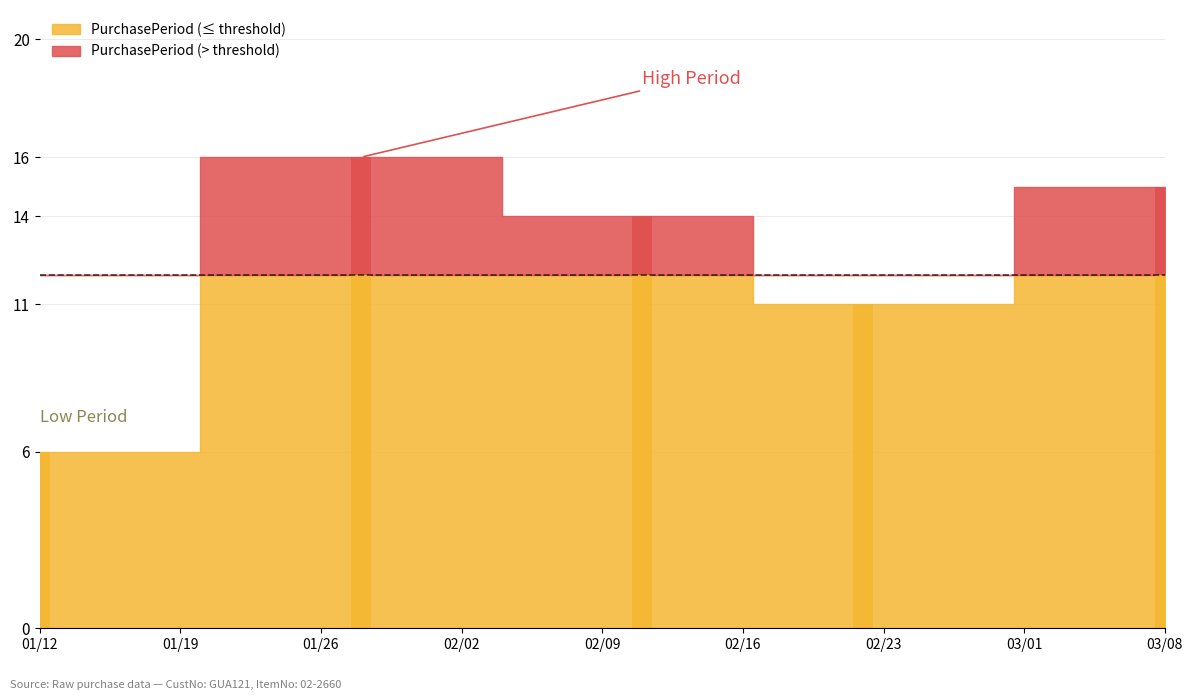

The chart shows a value of 6 at 2016-01-12. True or false?

True